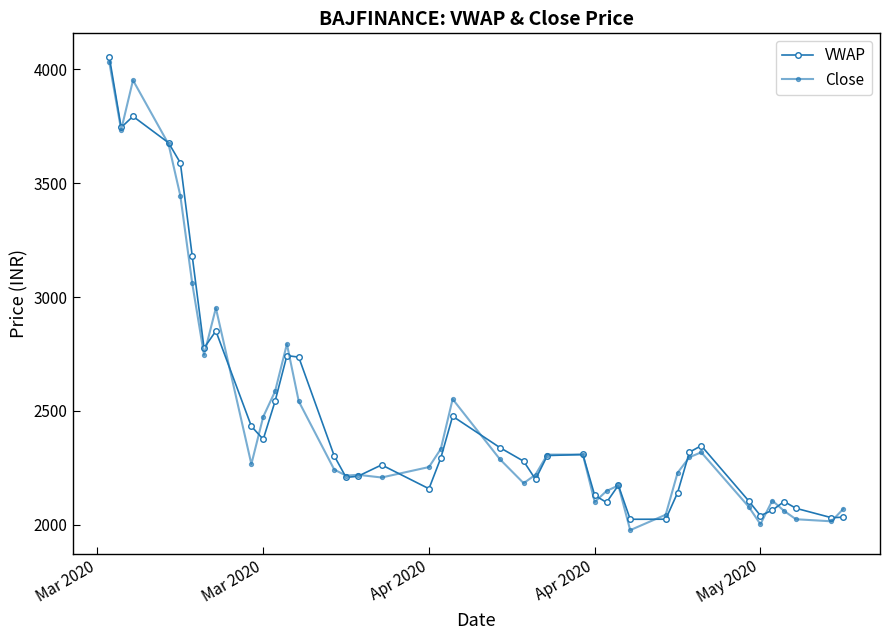

How many data points does each series have?

40